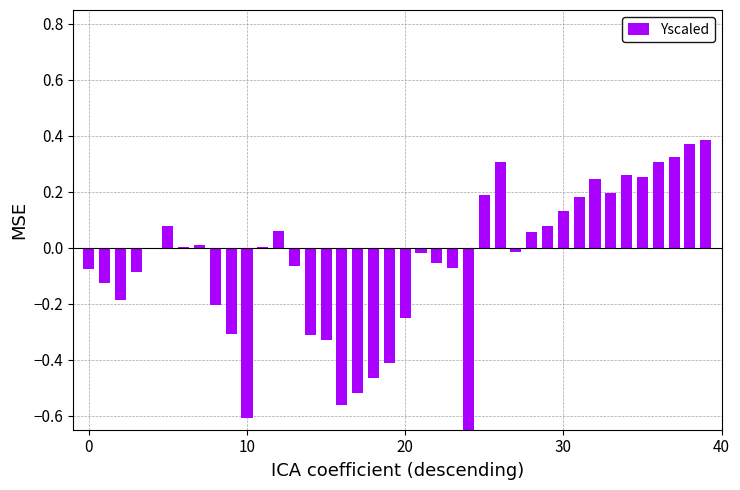

What is the sum of all values?

-1.9